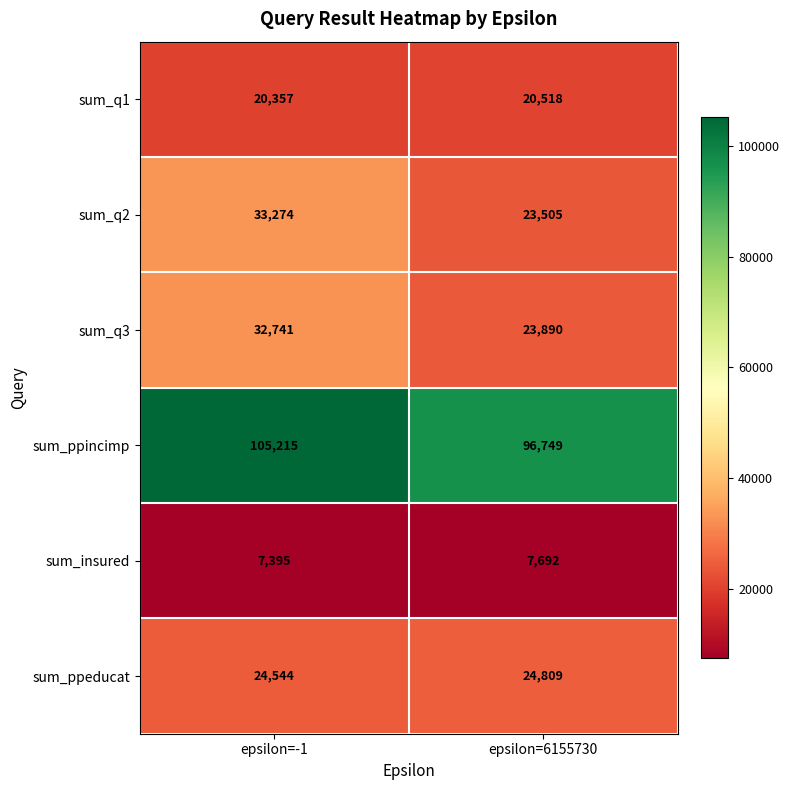

Is the value of sum_q3 at epsilon=6155730 greater than the value of sum_q2 at epsilon=-1?

No